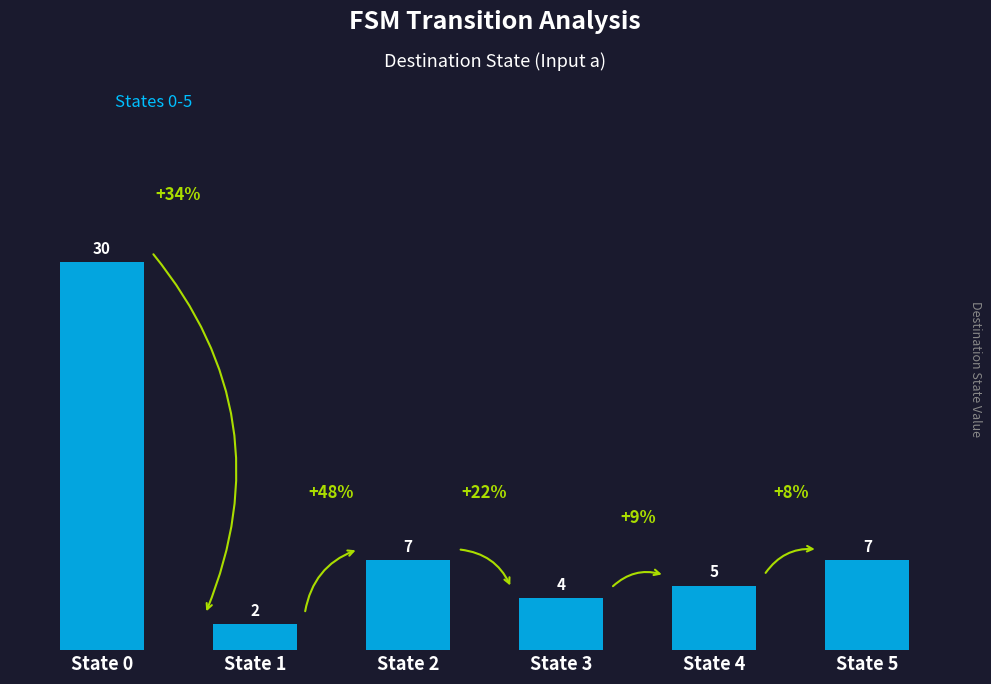

Where does the data first go above 7?

State 0